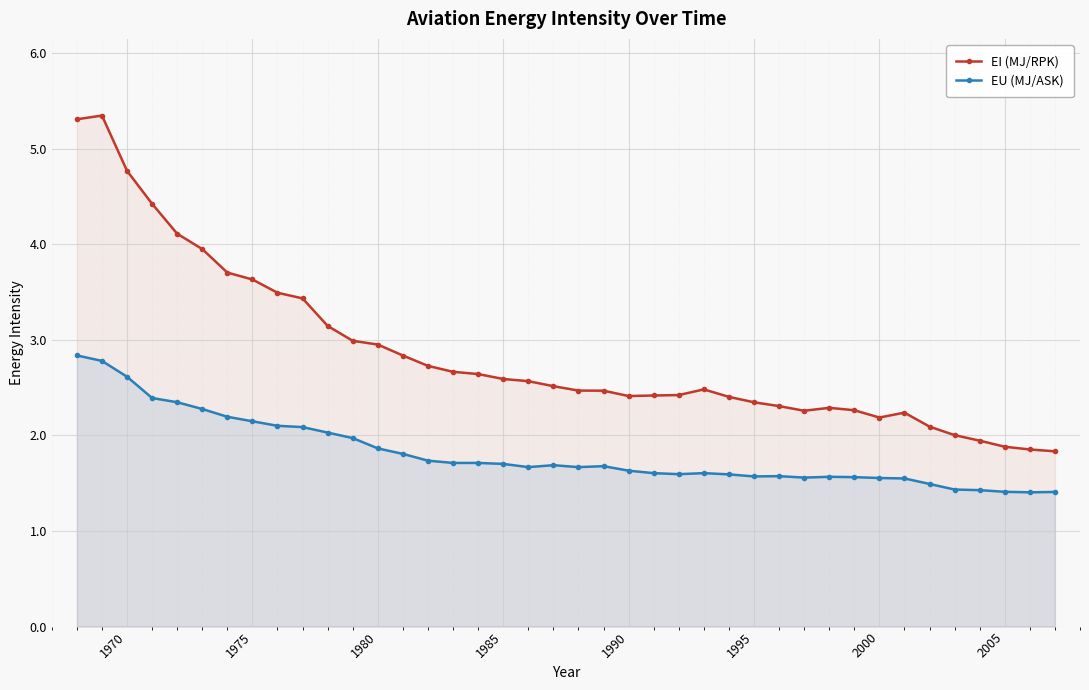

What is the sum of all EU (MJ/ASK) values?

72.6